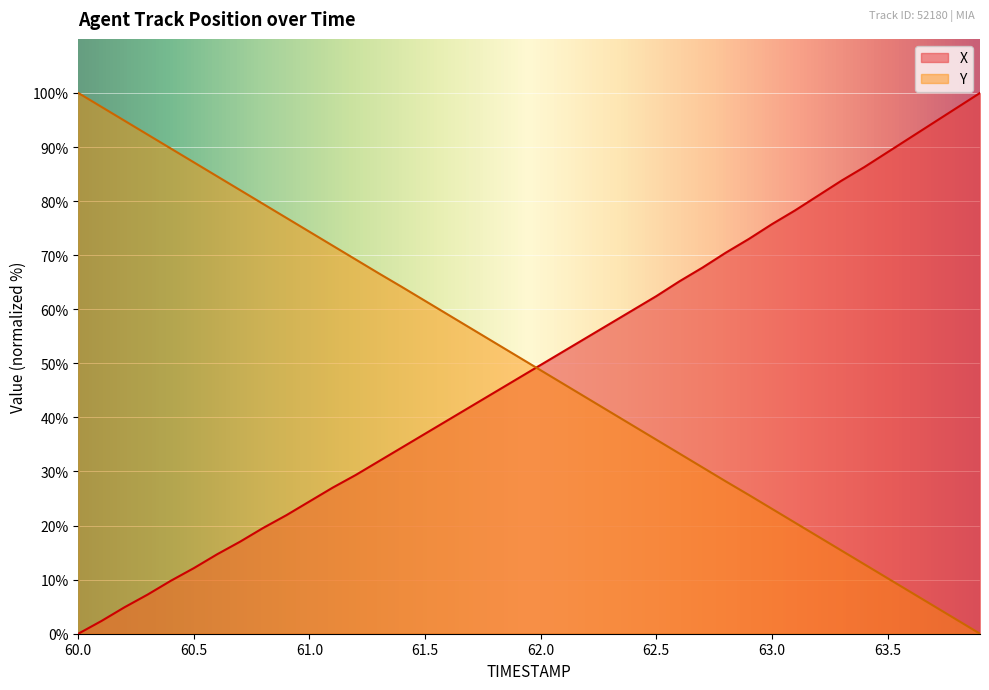

At how many categories does at least one series exceed 40?

40